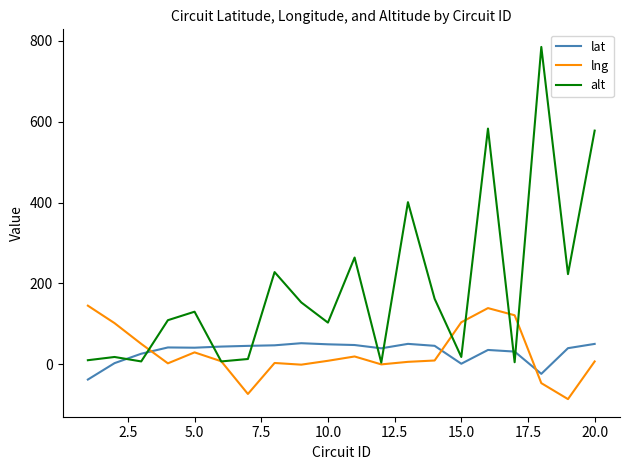

Which series has the widest spread of values?

alt